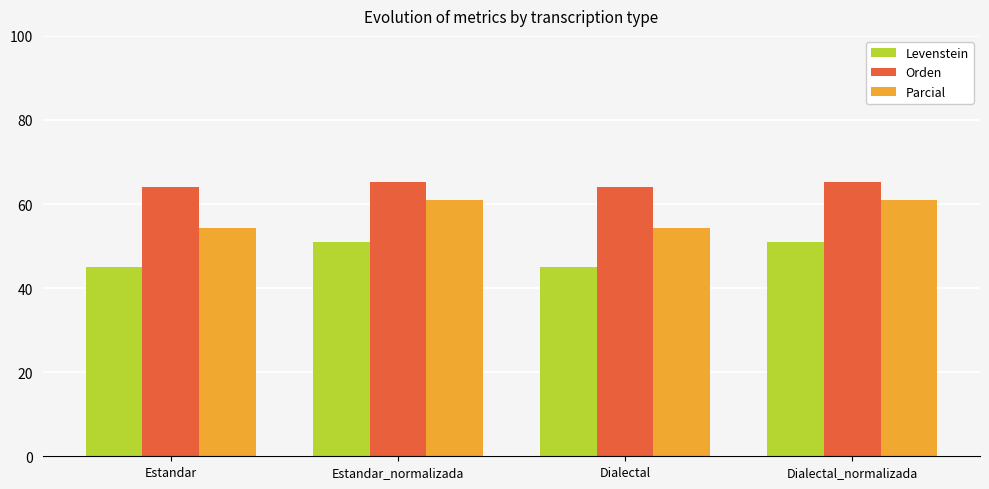

Which series has the largest total across all categories?

Orden